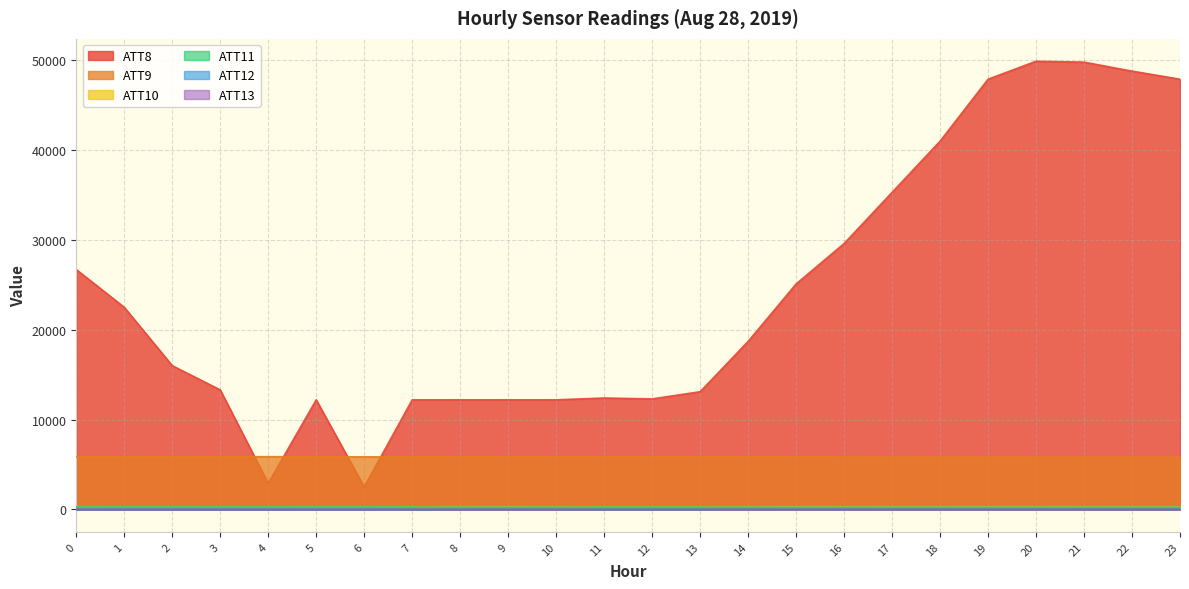

How many values in the ATT13 series exceed 4?

16